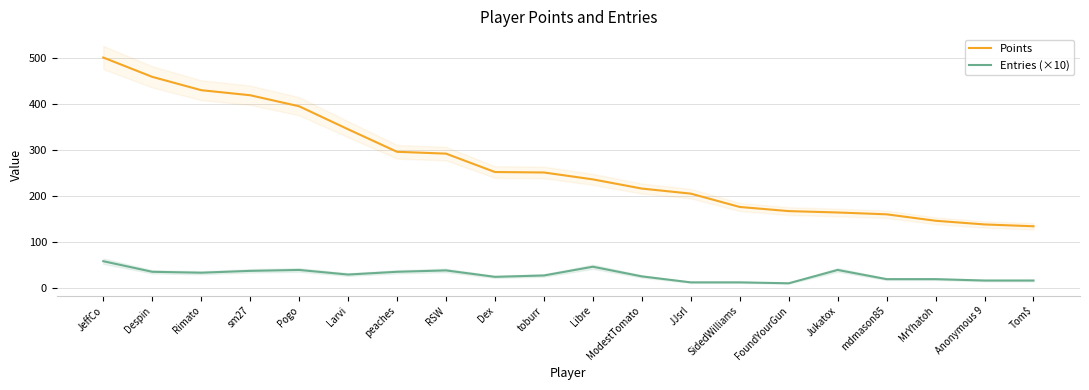

How many lines are shown in the chart?

2